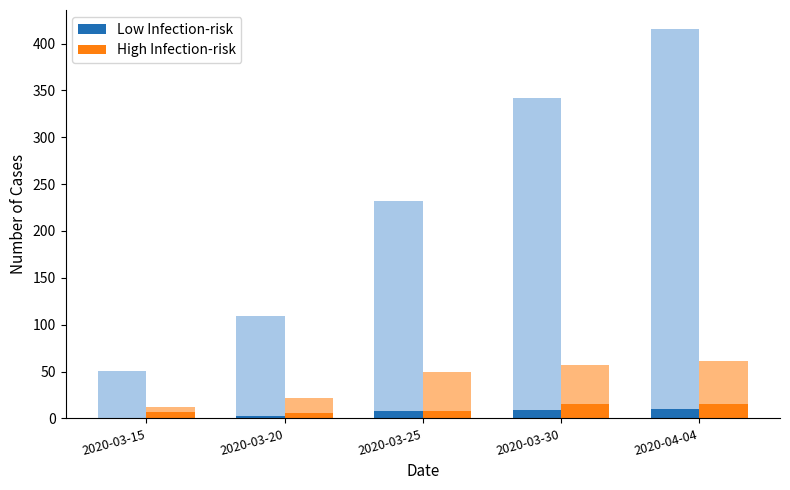

What is the total value across all series at 2020-04-04?

25